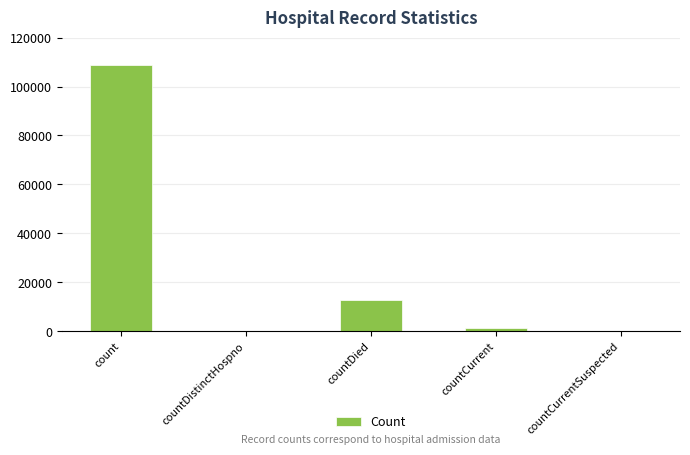

What is the average value?

24571